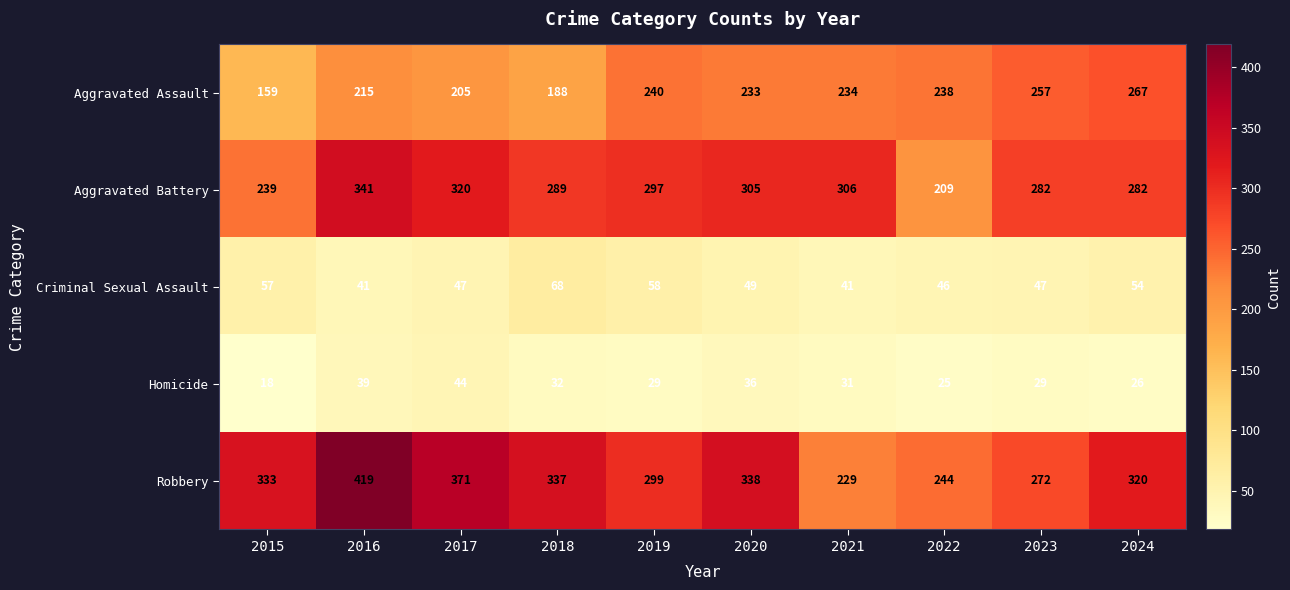

What is the difference between the maximum and minimum values in the Robbery series?

190